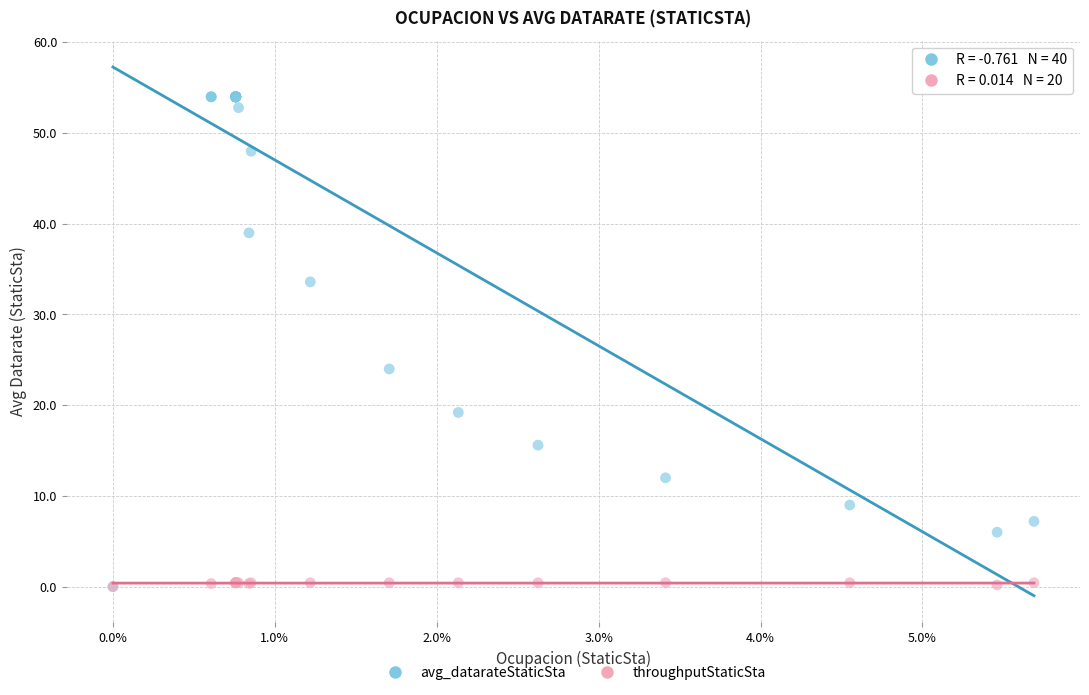

Which series contains the highest Y value?

avg_datarateStaticSta